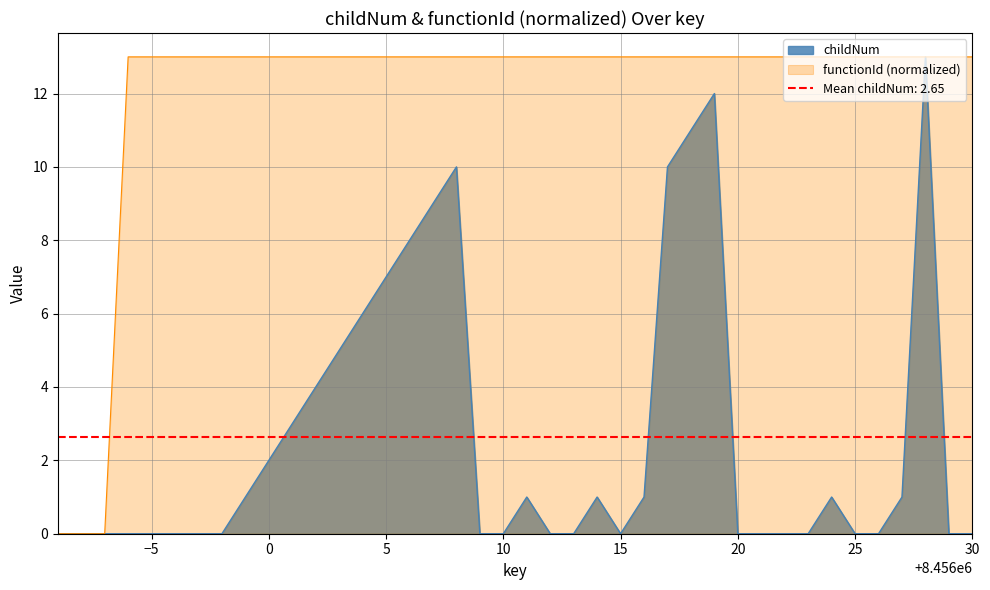

The value of functionId (normalized) at 25 is 18. True or false?

False